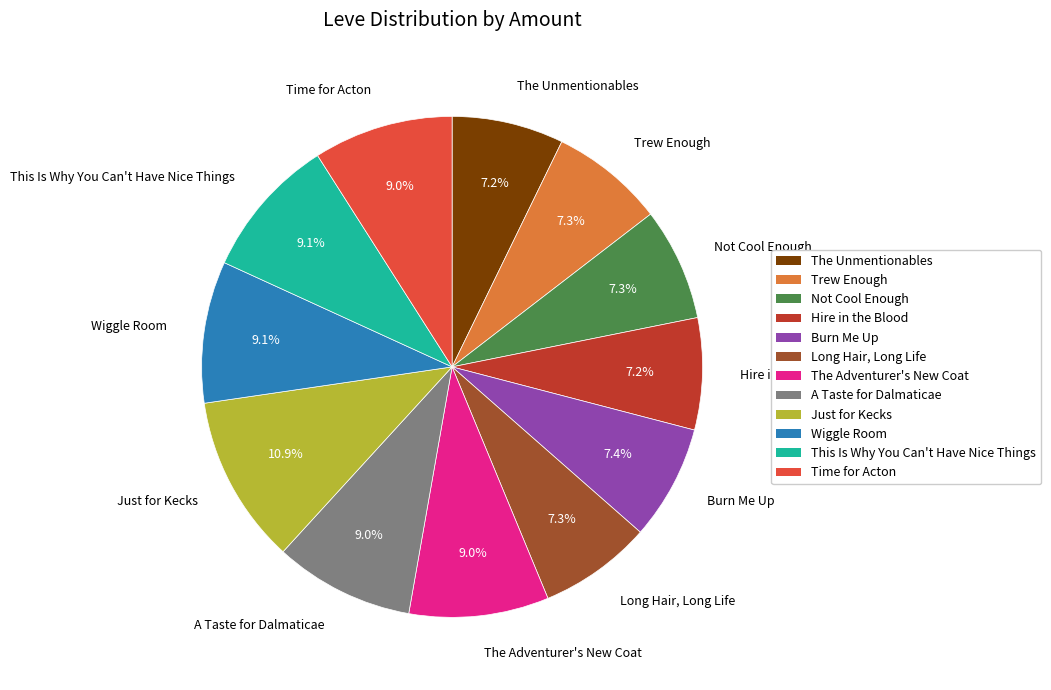

Approximately how many times larger is the value at Trew Enough compared to Time for Acton?

0.8